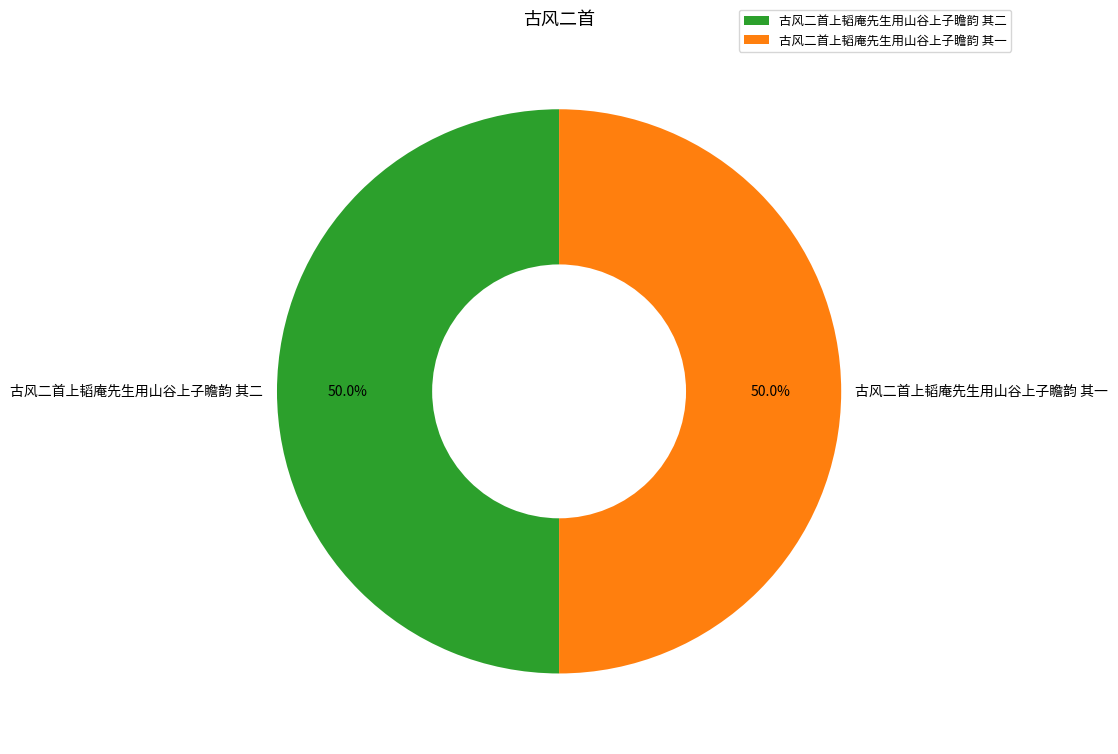

Approximately how many times larger is the value at 古风二首上韬庵先生用山谷上子瞻韵 其二 compared to 古风二首上韬庵先生用山谷上子瞻韵 其一?

1.0